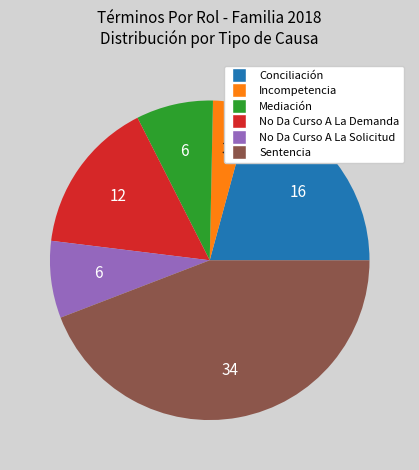

True or false: Incompetencia accounts for 4% of the total.

True